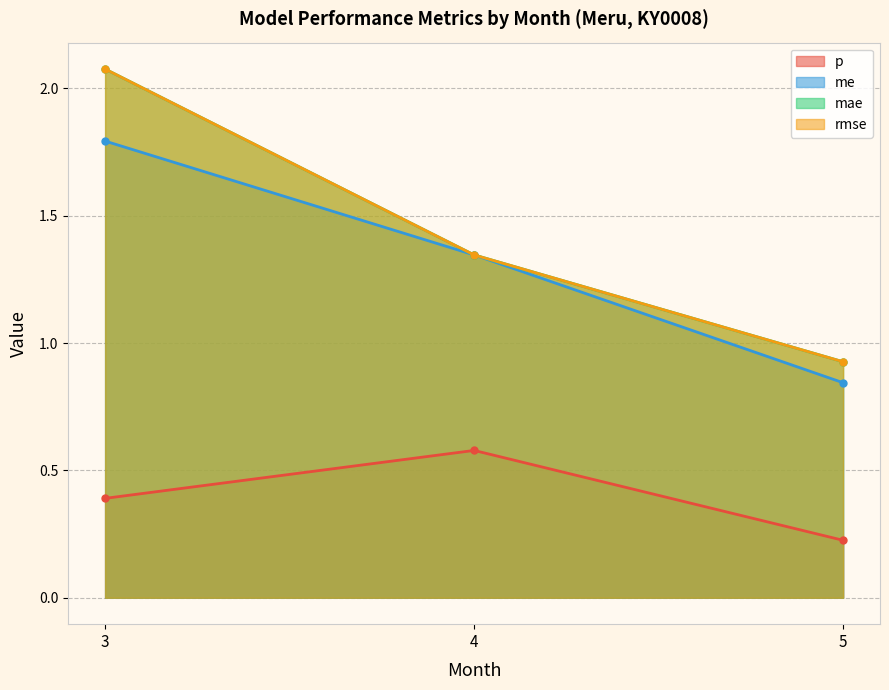

The value of p at 3 is 0.4. True or false?

True